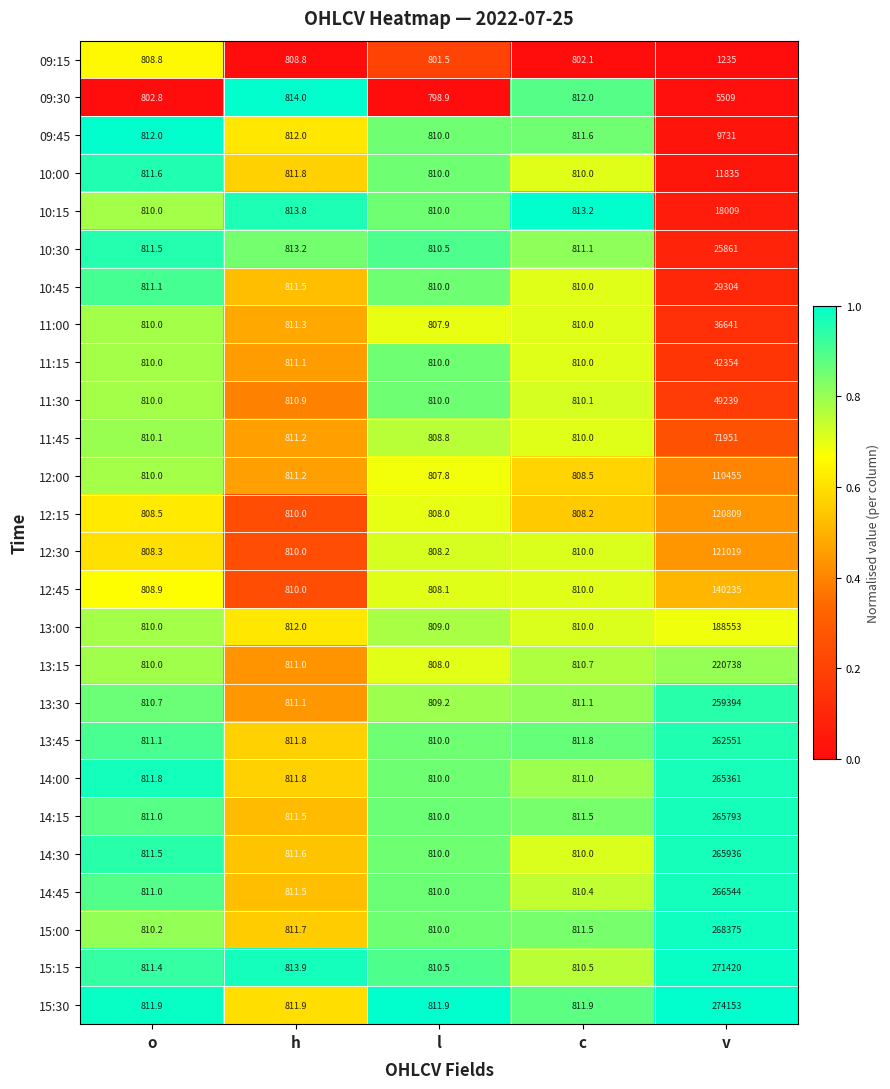

Is it true that 12:45 equals 140235.0 at v?

True